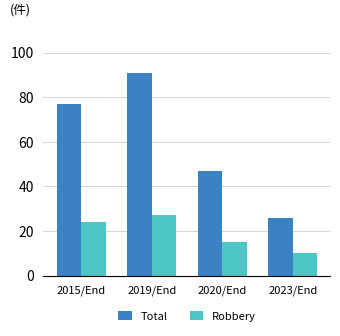

What is the value of the Total bar at the 3rd from the left?

47